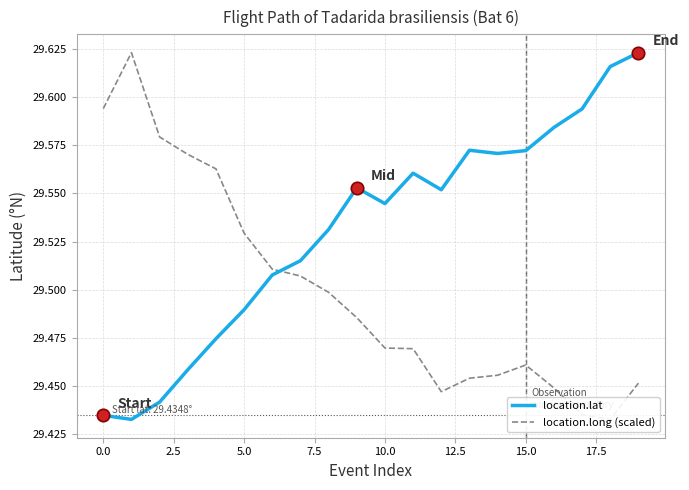

What are all the series names shown in the legend?

location.lat, location.long (scaled)